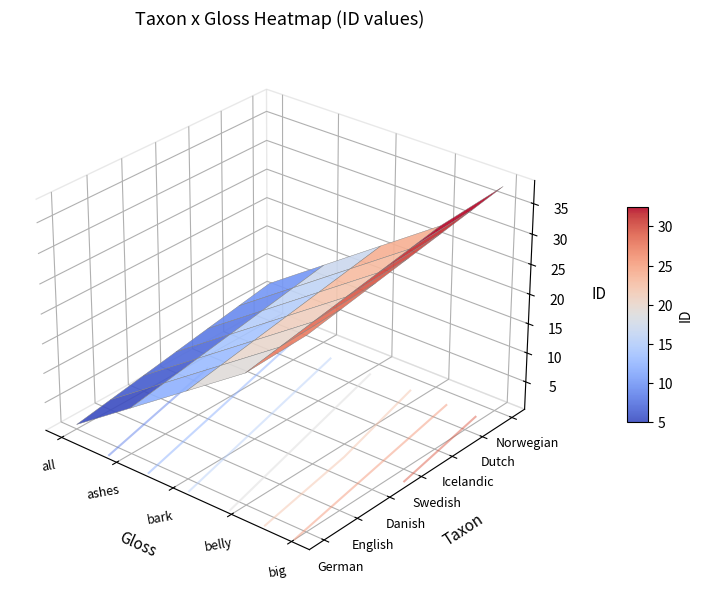

Is the value of Norwegian at ashes greater than the value of Danish at big?

No